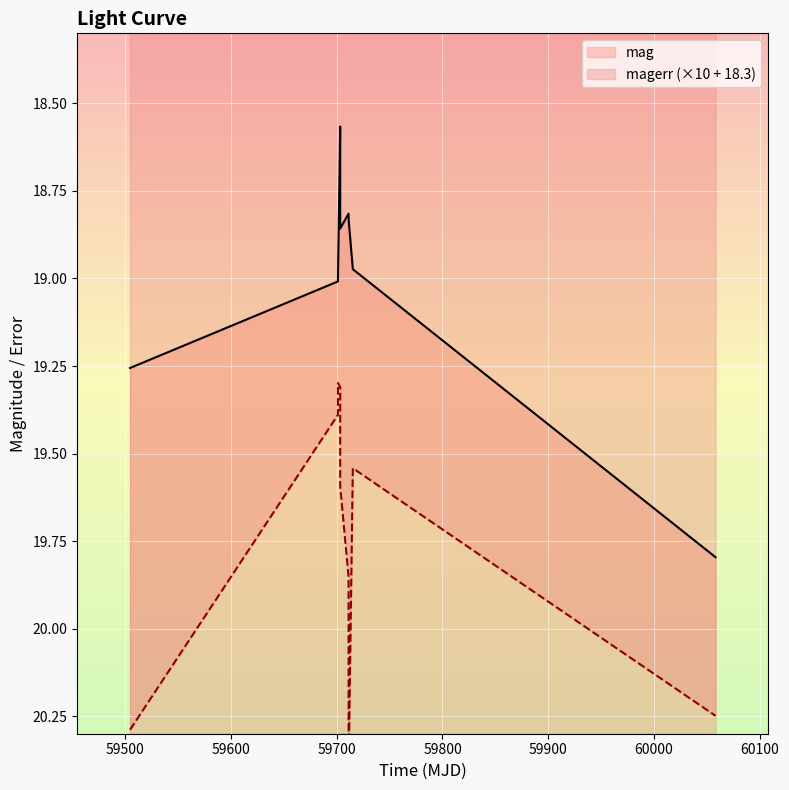

What is the maximum value for mag?

19.8